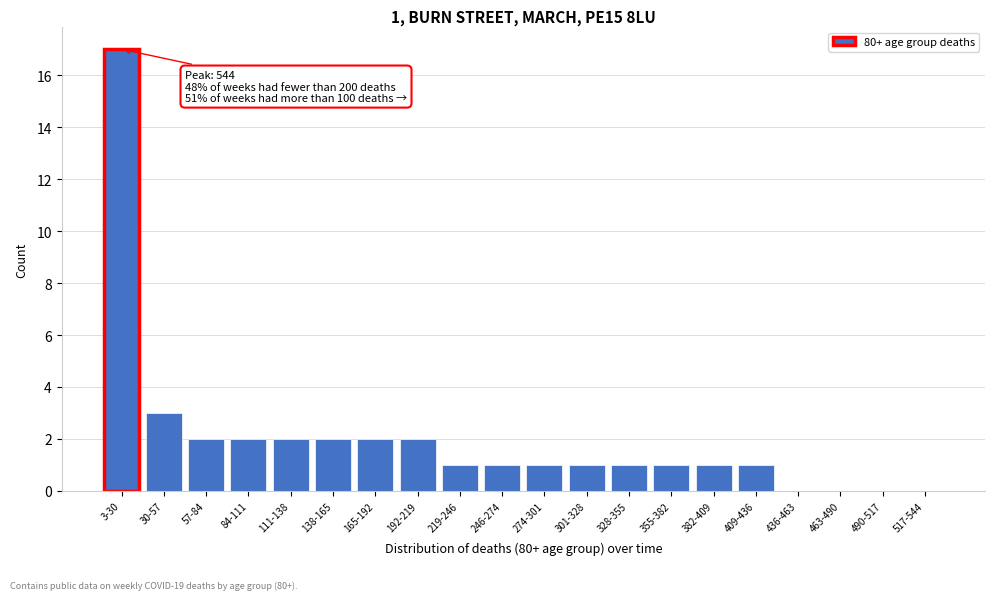

Reading left to right, transcribe all the data shown in this chart.

3-30=17	30-57=3	57-84=2	84-111=2	111-138=2	138-165=2	165-192=2	192-219=2	219-246=1	246-274=1	274-301=1	301-328=1	328-355=1	355-382=1	382-409=1	409-436=1	436-463=0	463-490=0	490-517=0	517-544=0